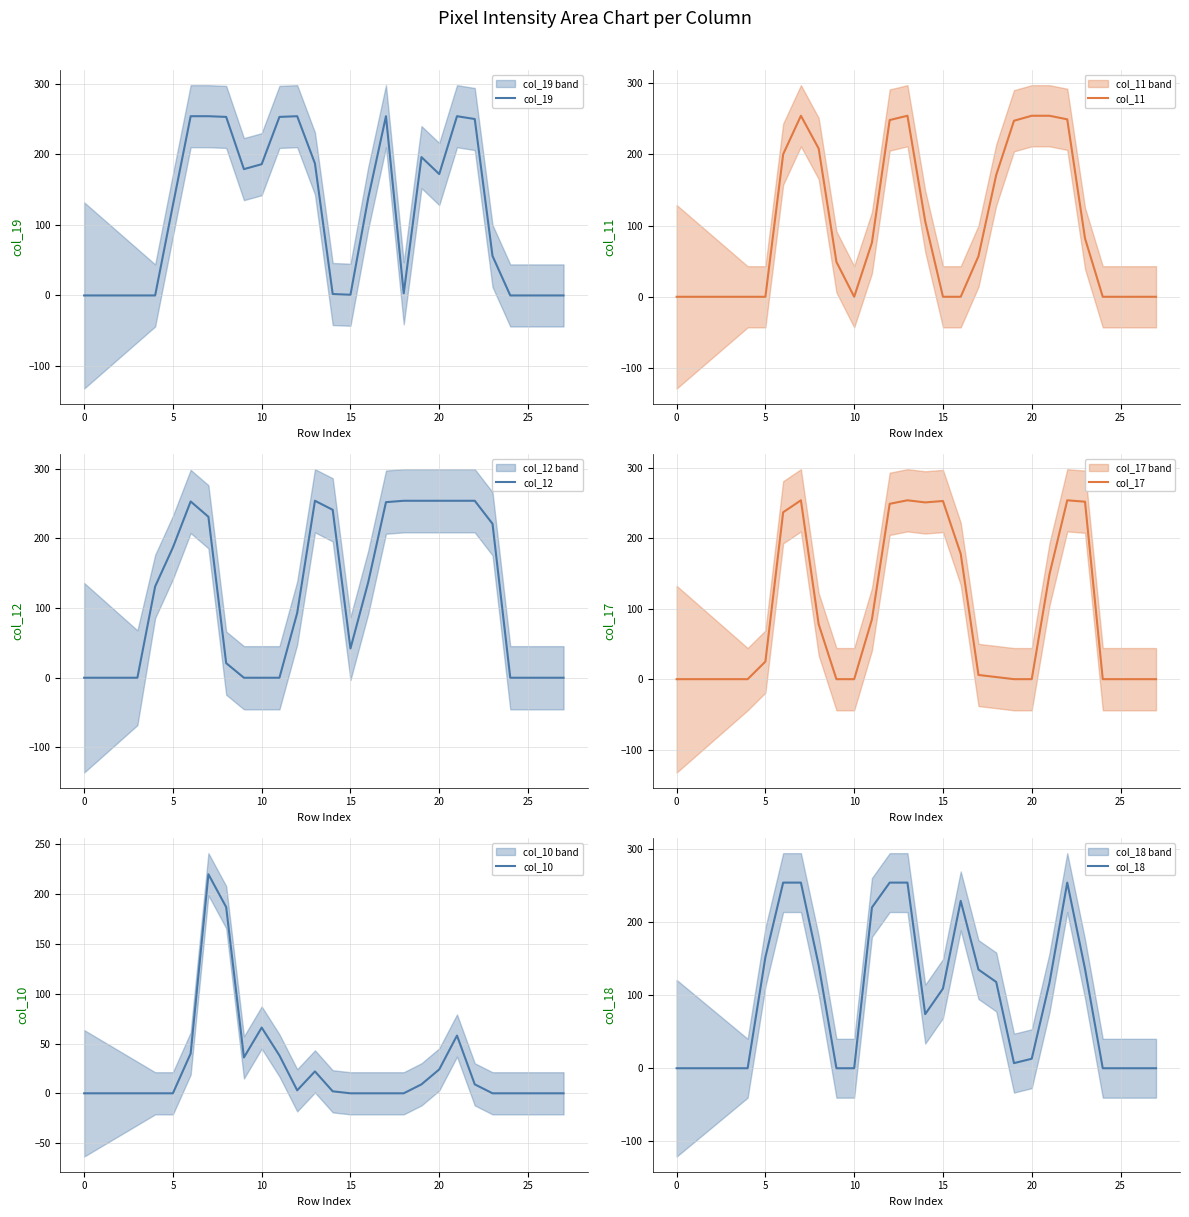

What is the label of the 9th point from the right?

19